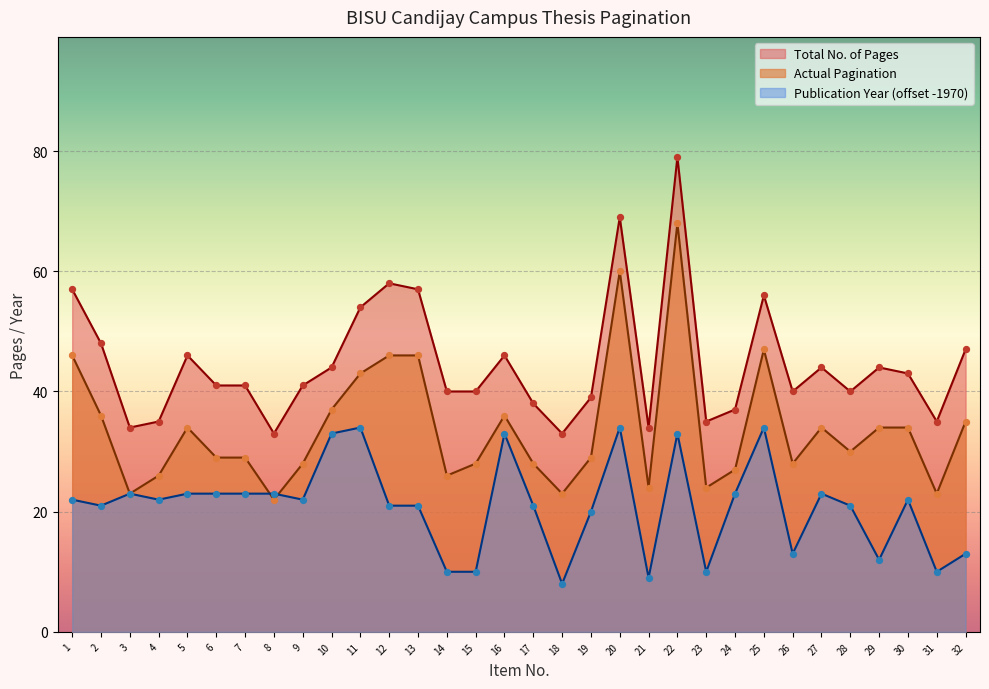

Which series contains the lowest Y value?

Publication Year